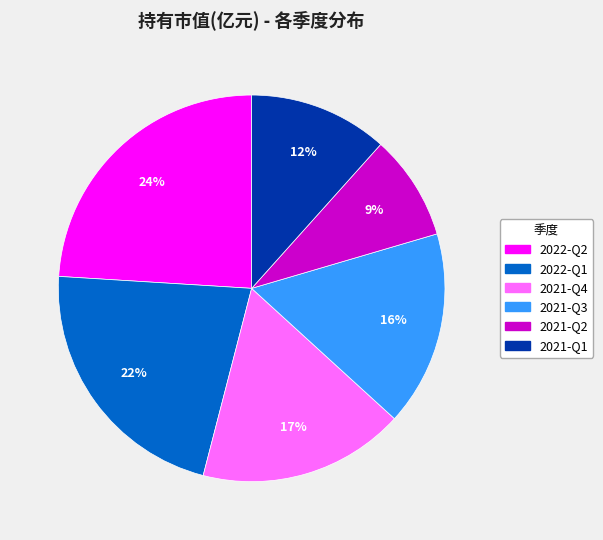

What percentage is the 2021-Q4 slice, to the nearest percent?

17%